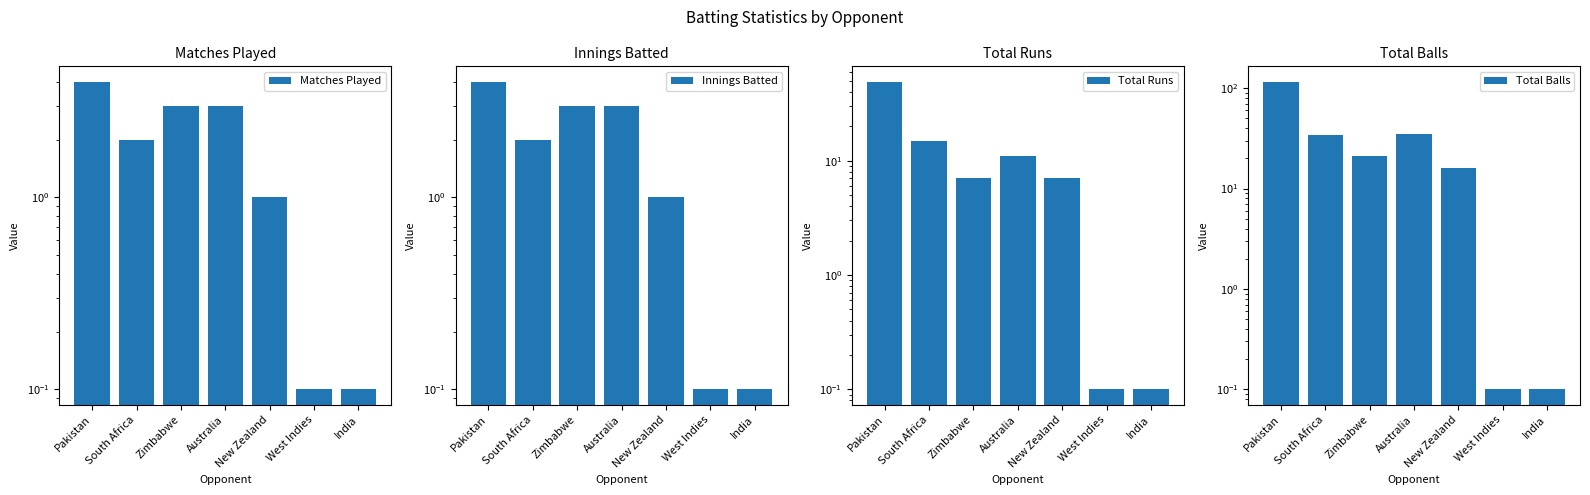

Rank the series at Zimbabwe from lowest to highest value.

Matches Played, Innings Batted, Total Runs, Total Balls